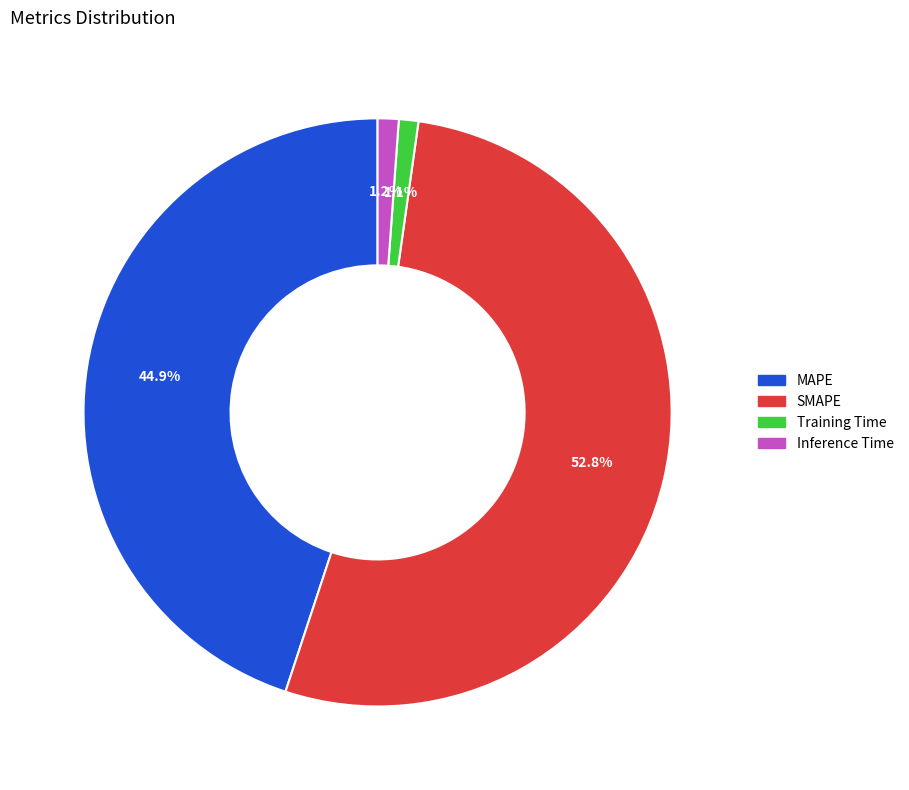

Is the sum of Training Time and Inference Time greater than half?

No